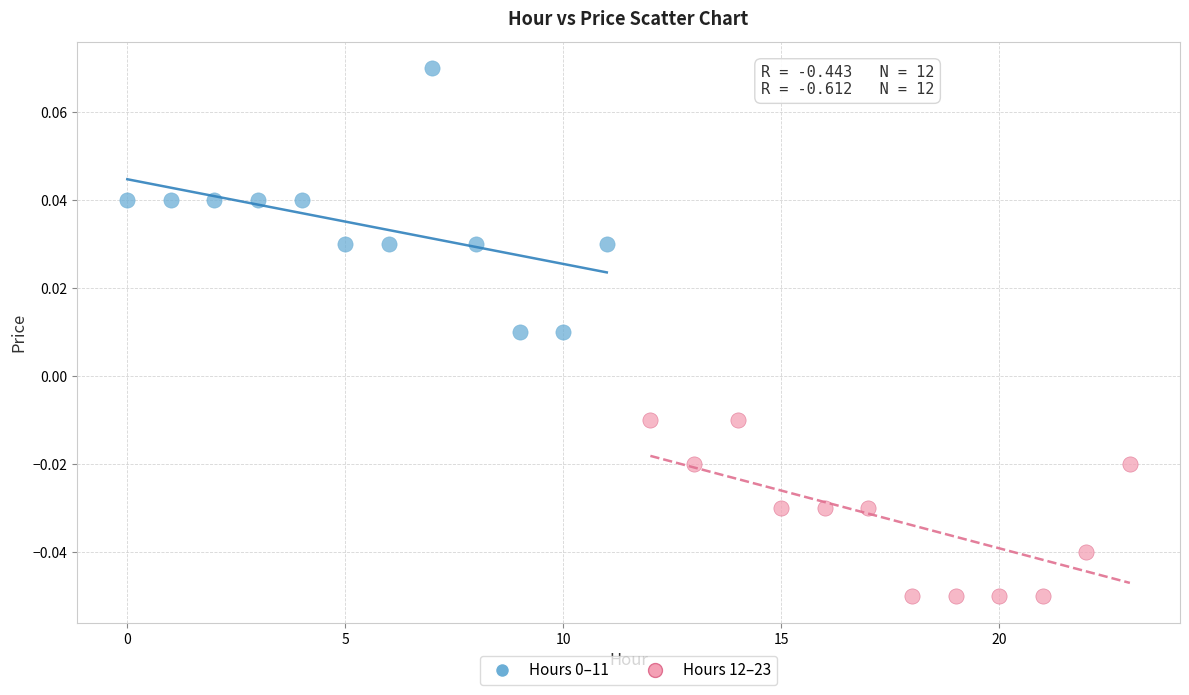

Which series reaches the minimum Y coordinate?

Hours 12–23